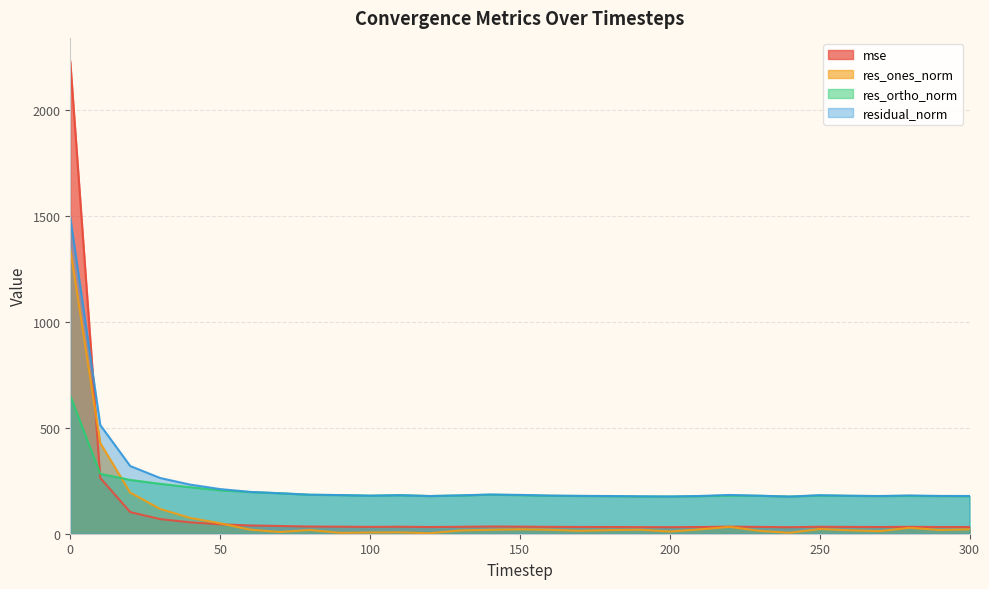

At which category does residual_norm reach its first local peak?

110